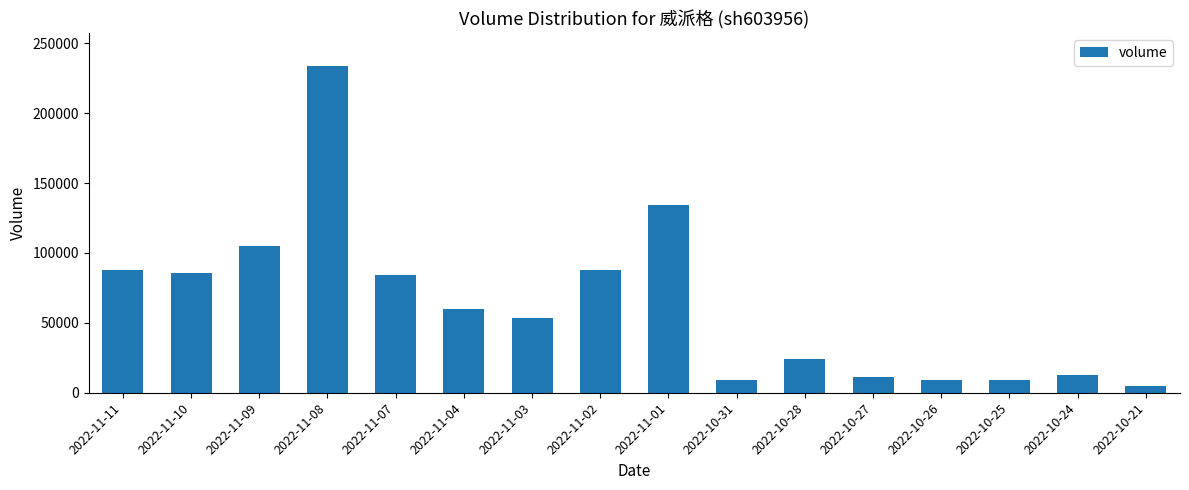

What is the value of the 6th bar from the left?

59558